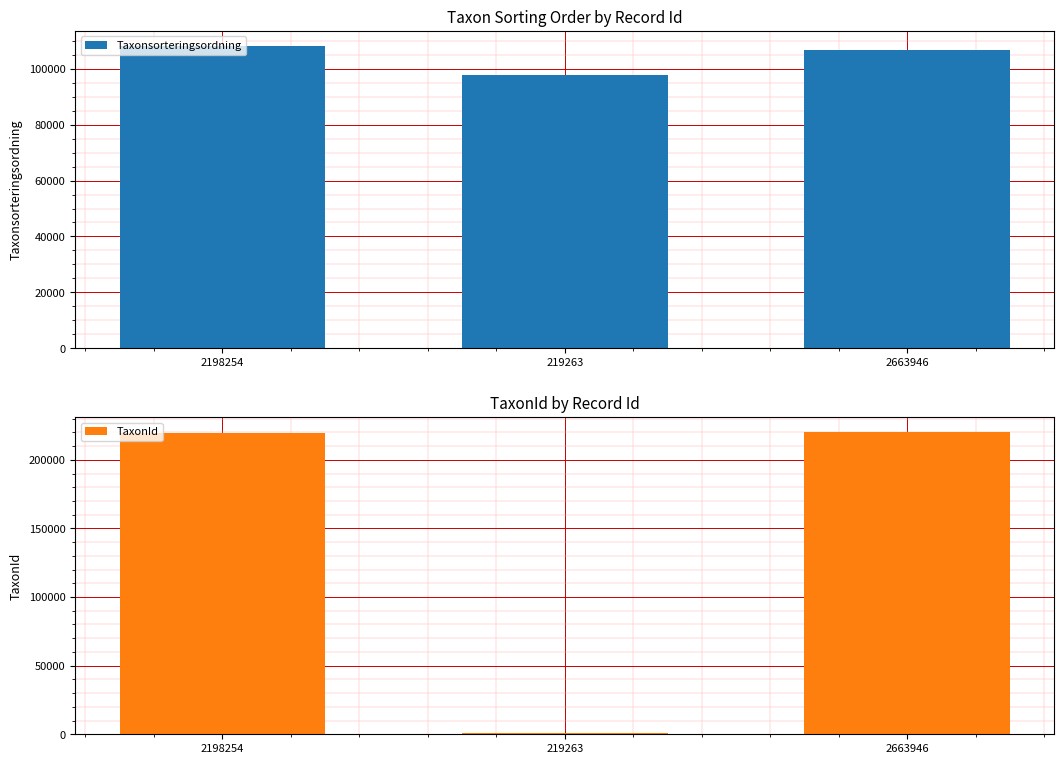

What is the average value of the Taxonsorteringsordning series?

104185